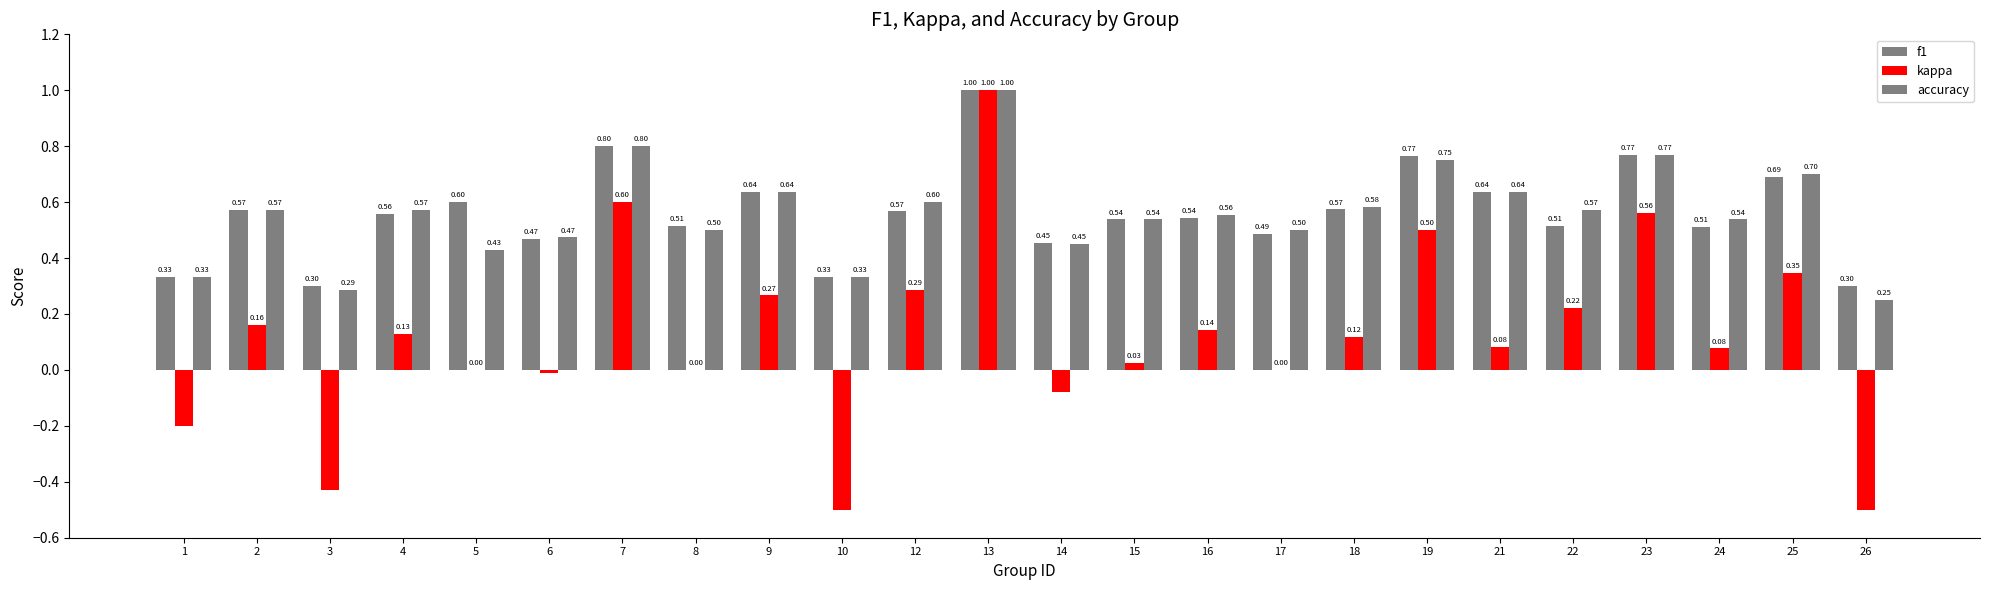

How many groups of bars are there?

24